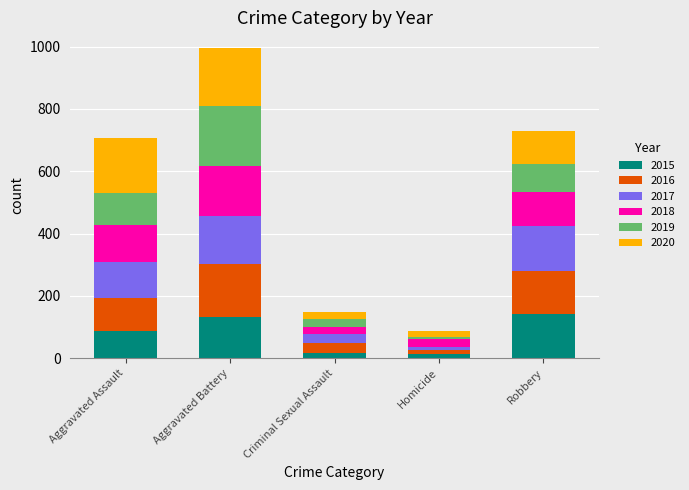

What is the maximum value for 2015?

143